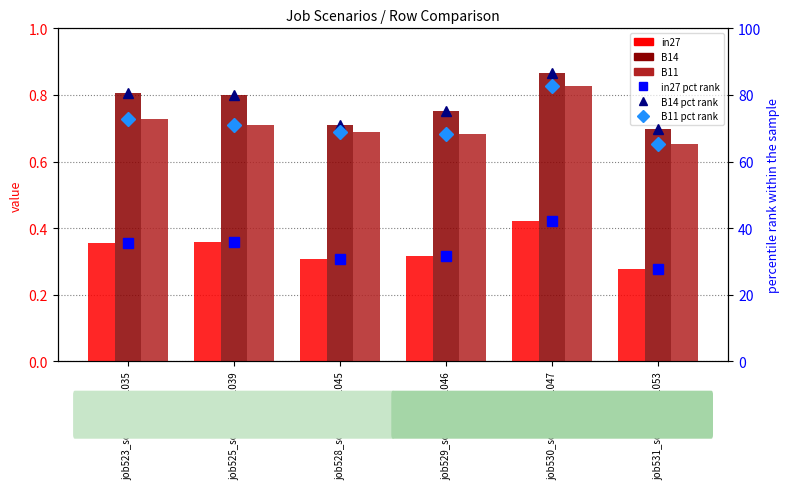

Reading left to right, what are all the values shown in this chart?

in27: 0.4	0.4	0.3	0.3	0.4	0.3
B14: 0.8	0.8	0.7	0.8	0.9	0.7
B11: 0.7	0.7	0.7	0.7	0.8	0.7
in27 (pct rank): 35.4	35.7	30.7	31.5	42.3	27.7
B14 (pct rank): 80.5	79.9	71.1	75.2	86.7	69.7
B11 (pct rank): 72.7	71.0	68.8	68.2	82.8	65.2